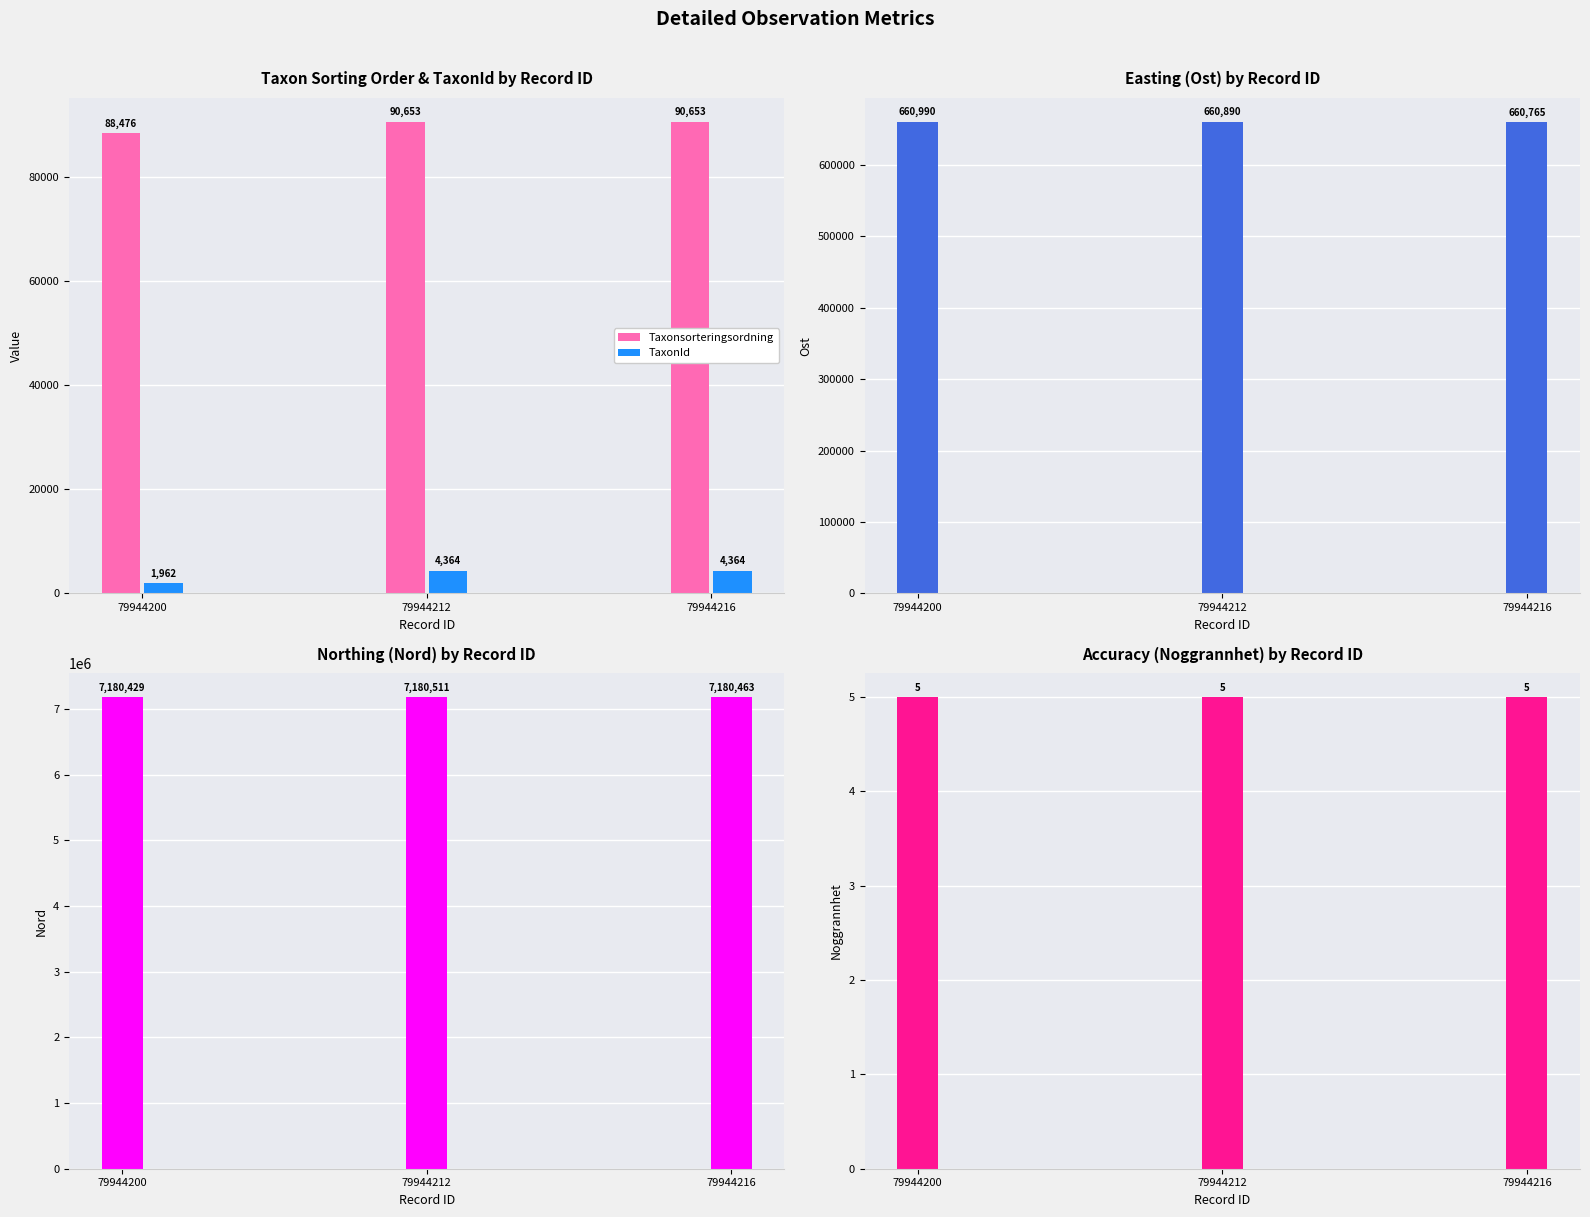

How many series are shown in this chart?

5